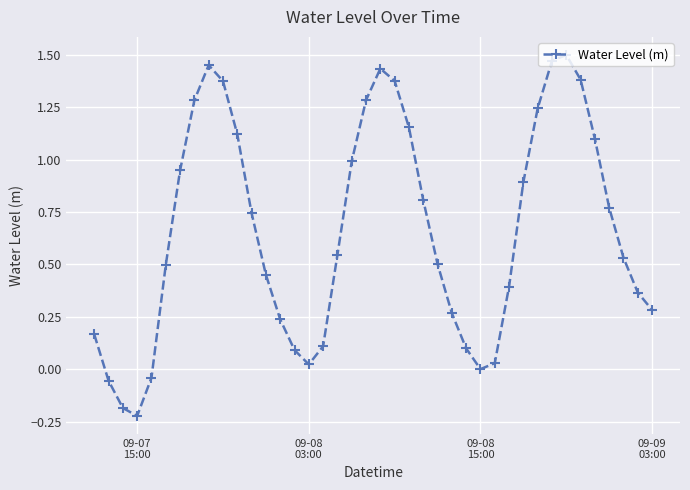

How many interior local valleys (lower than both neighbors) does the data have?

3